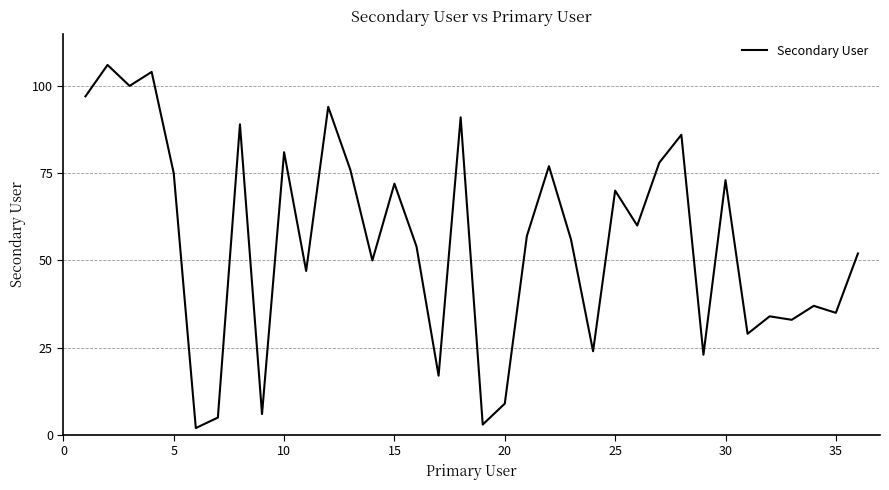

What is the maximum value shown in the chart?

106